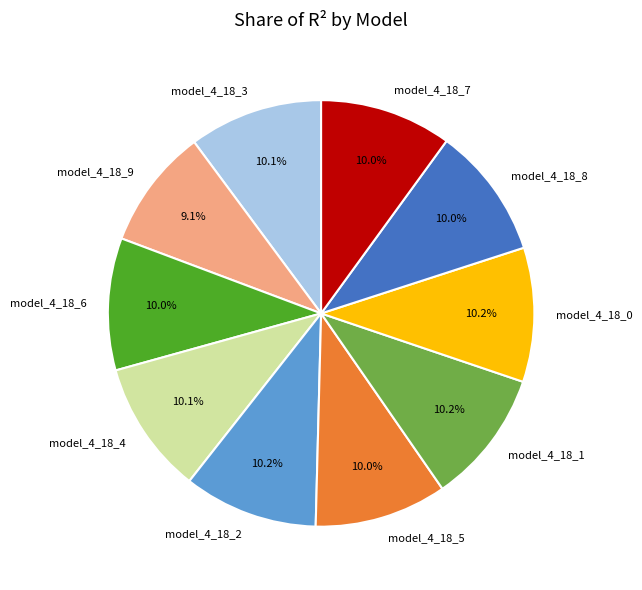

Is there any slice that represents more than half of the pie?

No